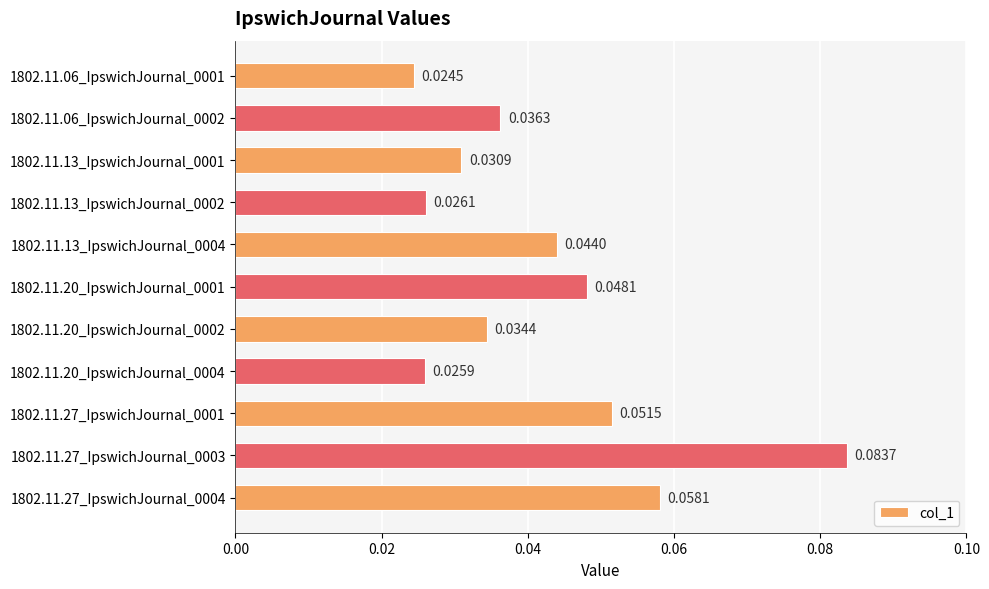

Rank the categories by value from lowest to highest.

1802.11.06_IpswichJournal_0001, 1802.11.20_IpswichJournal_0004, 1802.11.13_IpswichJournal_0002, 1802.11.13_IpswichJournal_0001, 1802.11.20_IpswichJournal_0002, 1802.11.06_IpswichJournal_0002, 1802.11.13_IpswichJournal_0004, 1802.11.20_IpswichJournal_0001, 1802.11.27_IpswichJournal_0001, 1802.11.27_IpswichJournal_0004, 1802.11.27_IpswichJournal_0003